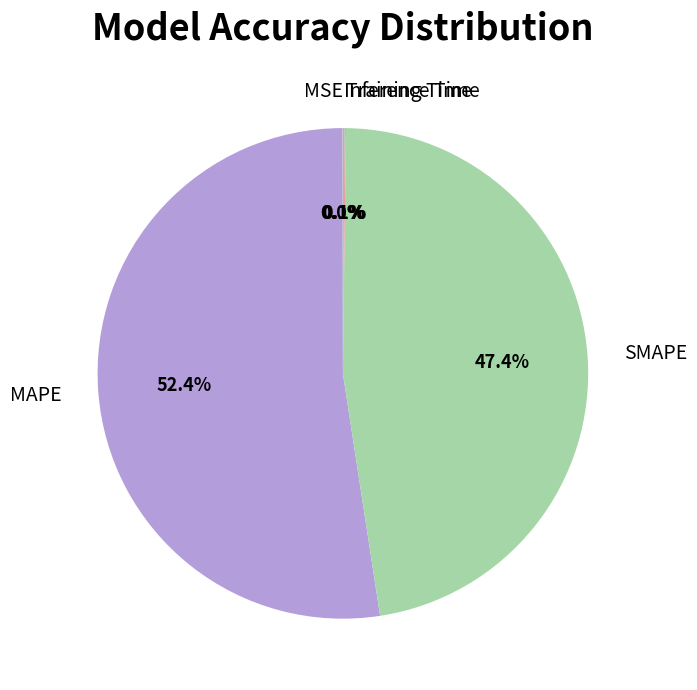

What portion of the pie excludes MAPE?

47.6%